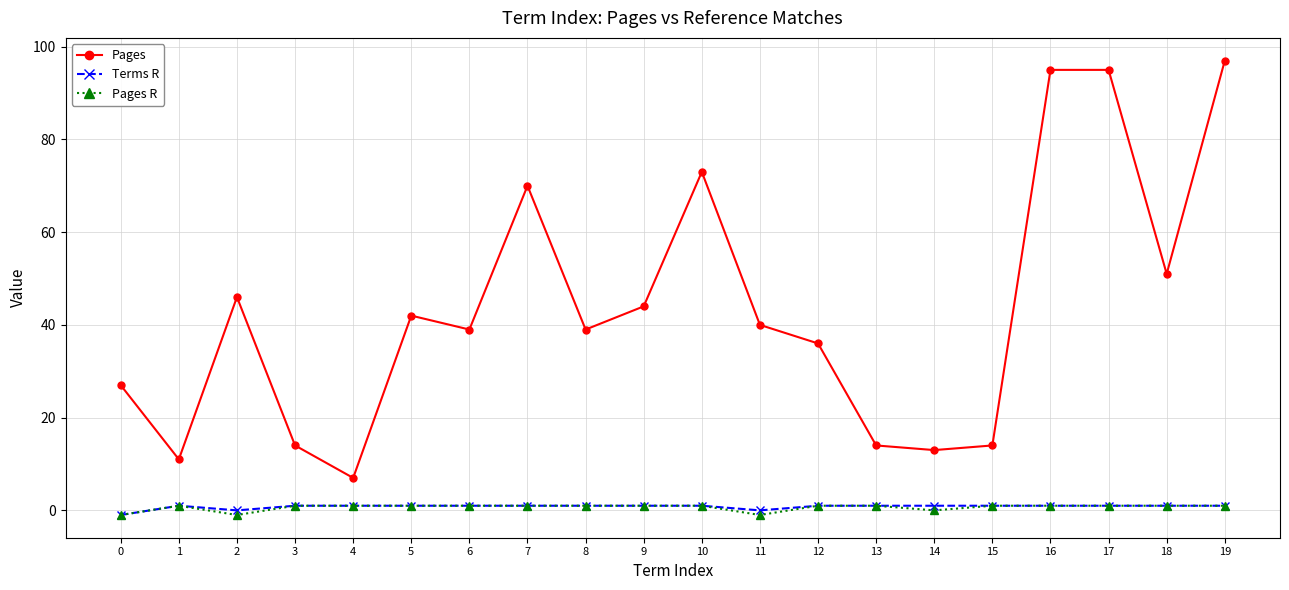

Is the value of Pages R at 15 greater than the value of Pages at 0?

No